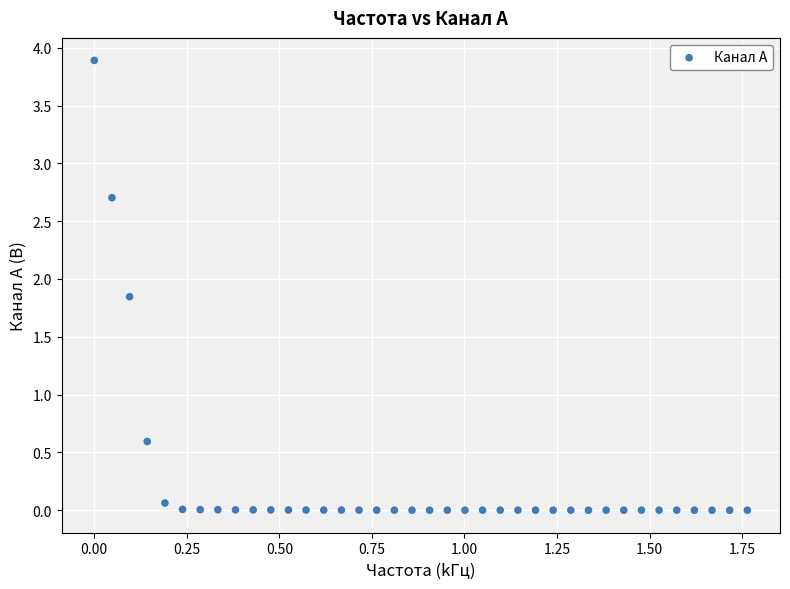

What Y value in the scatter plot is closest to 1?

0.6